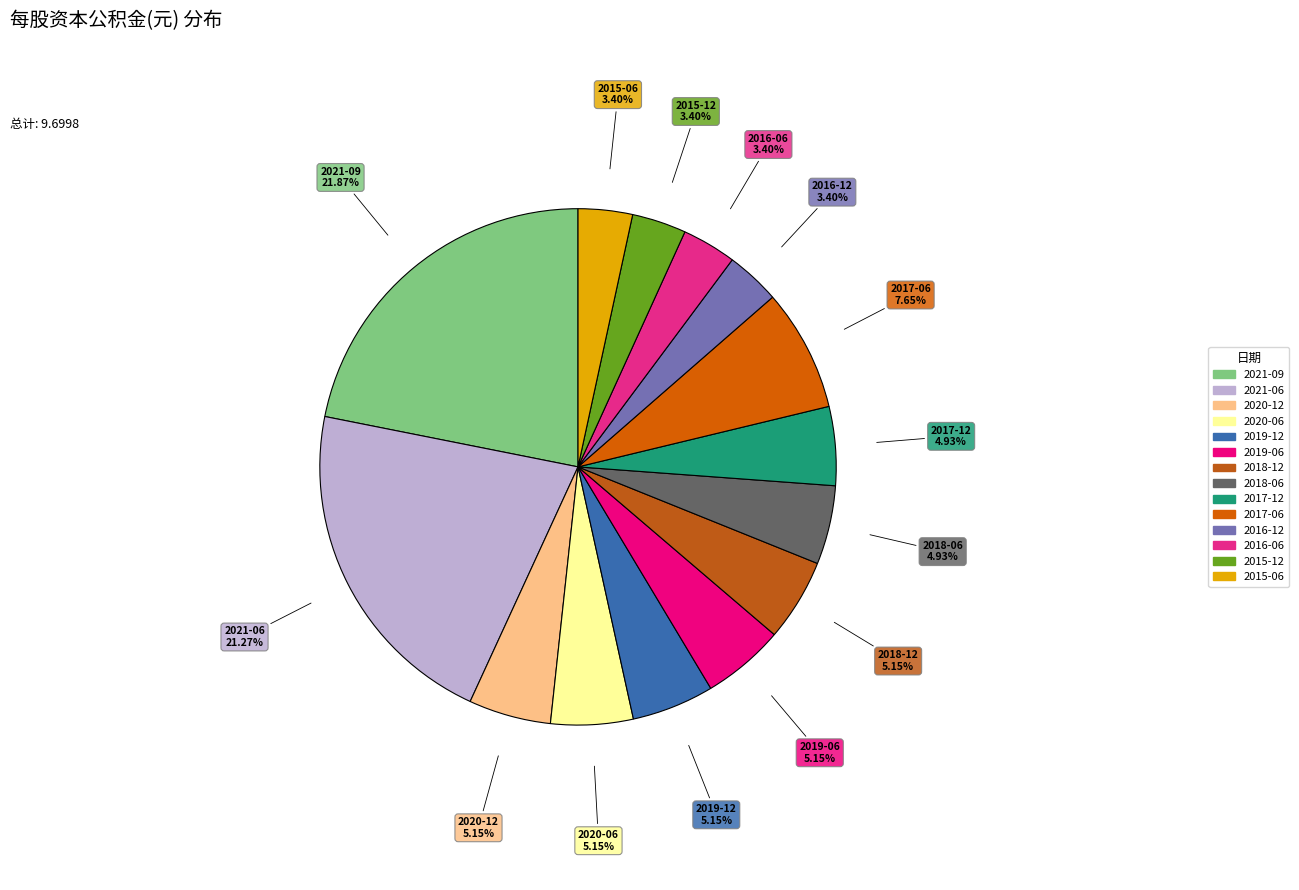

Is there any slice that represents more than half of the pie?

No